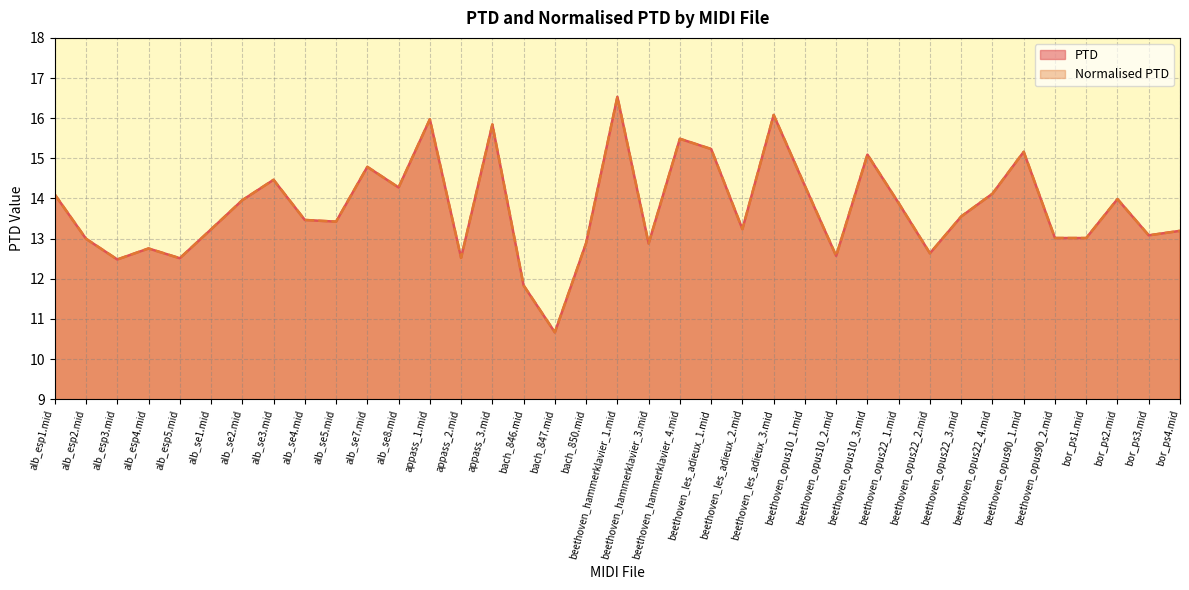

Reading right to left, what are all the values shown in this chart?

PTD: bor_ps4.mid=13.2	bor_ps3.mid=13.1	bor_ps2.mid=14.0	bor_ps1.mid=13.0	beethoven_opus90_2.mid=13.0	beethoven_opus90_1.mid=15.2	beethoven_opus22_4.mid=14.1	beethoven_opus22_3.mid=13.6	beethoven_opus22_2.mid=12.6	beethoven_opus22_1.mid=13.9	beethoven_opus10_3.mid=15.1	beethoven_opus10_2.mid=12.6	beethoven_opus10_1.mid=14.3	beethoven_les_adieux_3.mid=16.1	beethoven_les_adieux_2.mid=13.2	beethoven_les_adieux_1.mid=15.2	beethoven_hammerklavier_4.mid=15.5	beethoven_hammerklavier_3.mid=12.9	beethoven_hammerklavier_1.mid=16.5	bach_850.mid=12.9	bach_847.mid=10.7	bach_846.mid=11.8	appass_3.mid=15.8	appass_2.mid=12.5	appass_1.mid=16.0	alb_se8.mid=14.3	alb_se7.mid=14.8	alb_se5.mid=13.4	alb_se4.mid=13.5	alb_se3.mid=14.5	alb_se2.mid=14.0	alb_se1.mid=13.2	alb_esp5.mid=12.5	alb_esp4.mid=12.8	alb_esp3.mid=12.5	alb_esp2.mid=13.0	alb_esp1.mid=14.1
Normalised PTD: bor_ps4.mid=13.2	bor_ps3.mid=13.1	bor_ps2.mid=14.0	bor_ps1.mid=13.0	beethoven_opus90_2.mid=13.0	beethoven_opus90_1.mid=15.2	beethoven_opus22_4.mid=14.1	beethoven_opus22_3.mid=13.6	beethoven_opus22_2.mid=12.6	beethoven_opus22_1.mid=13.9	beethoven_opus10_3.mid=15.1	beethoven_opus10_2.mid=12.6	beethoven_opus10_1.mid=14.3	beethoven_les_adieux_3.mid=16.1	beethoven_les_adieux_2.mid=13.2	beethoven_les_adieux_1.mid=15.2	beethoven_hammerklavier_4.mid=15.5	beethoven_hammerklavier_3.mid=12.9	beethoven_hammerklavier_1.mid=16.5	bach_850.mid=12.9	bach_847.mid=10.7	bach_846.mid=11.8	appass_3.mid=15.8	appass_2.mid=12.5	appass_1.mid=16.0	alb_se8.mid=14.3	alb_se7.mid=14.8	alb_se5.mid=13.4	alb_se4.mid=13.5	alb_se3.mid=14.5	alb_se2.mid=14.0	alb_se1.mid=13.2	alb_esp5.mid=12.5	alb_esp4.mid=12.8	alb_esp3.mid=12.5	alb_esp2.mid=13.0	alb_esp1.mid=14.1